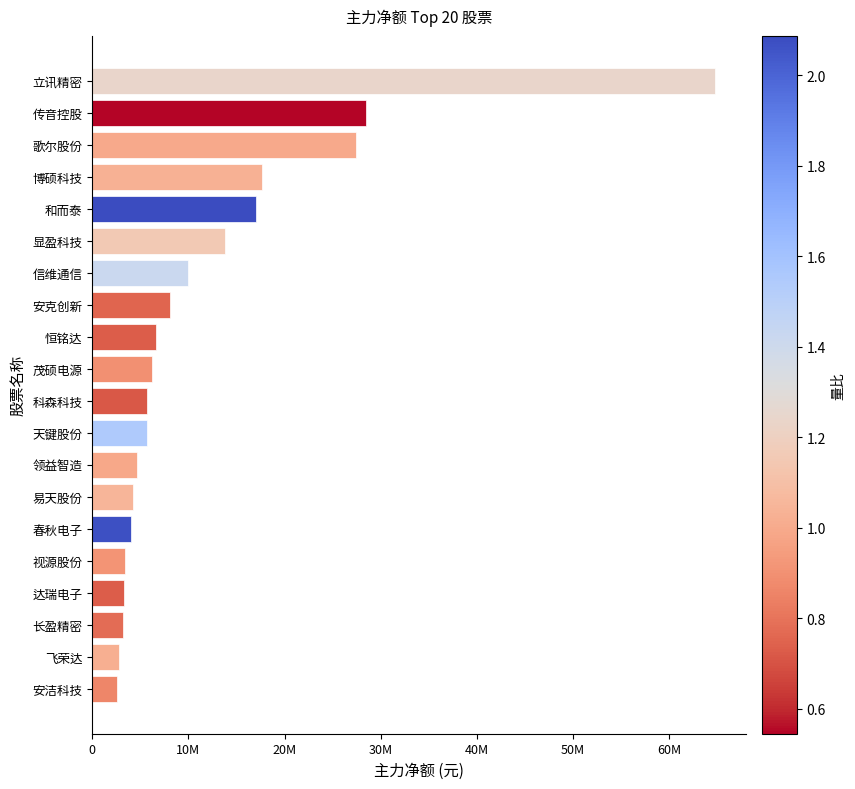

Are the bars horizontal?

Yes